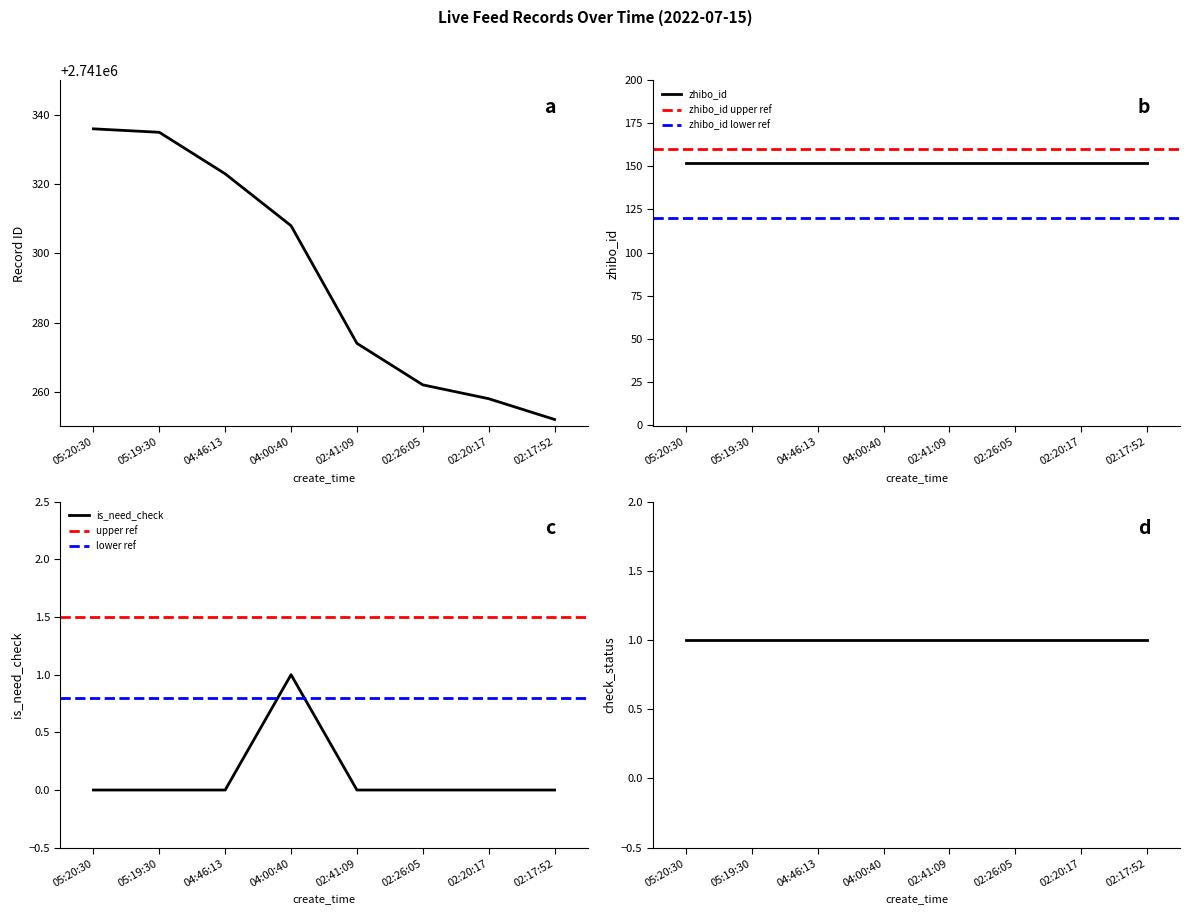

The is_need_check series shows 0 at 02:26:05. True or false?

True